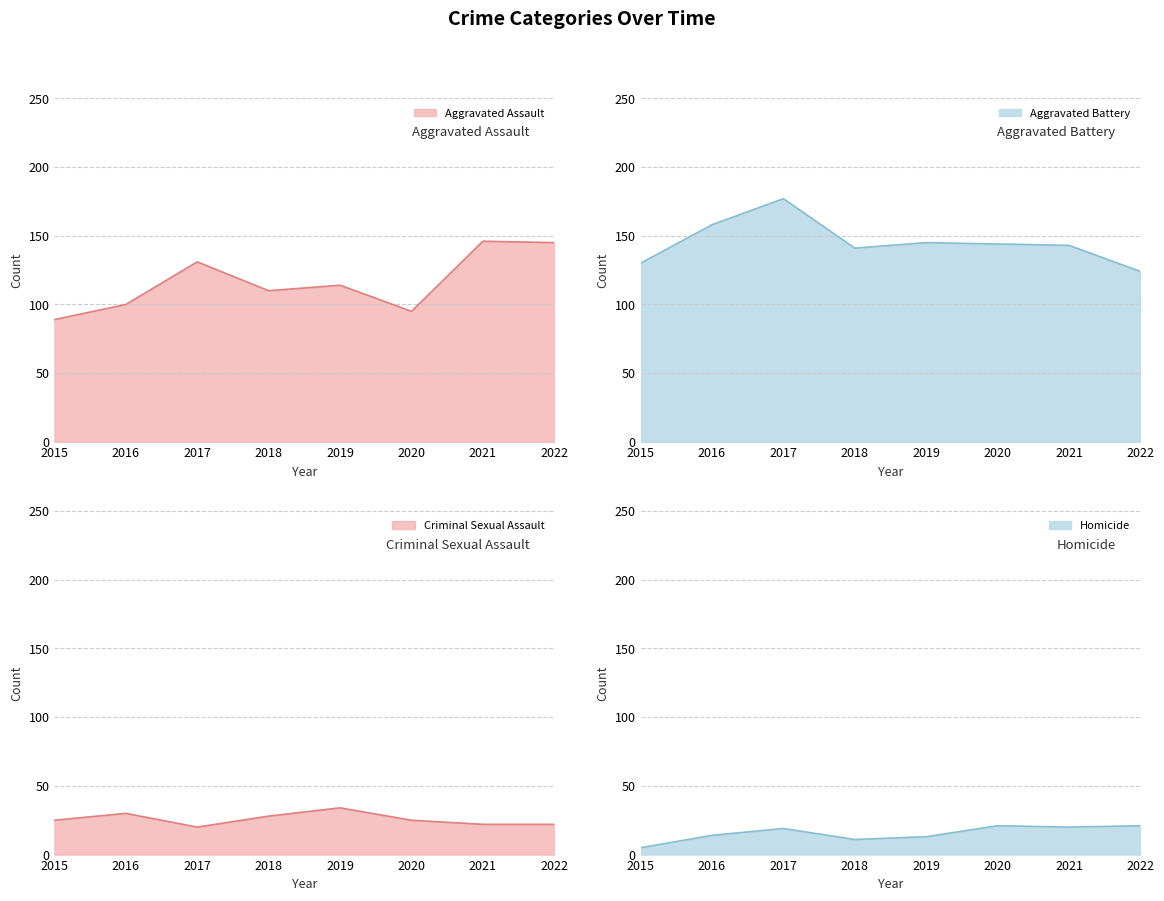

Between 2020 and 2016, which is larger?

2016